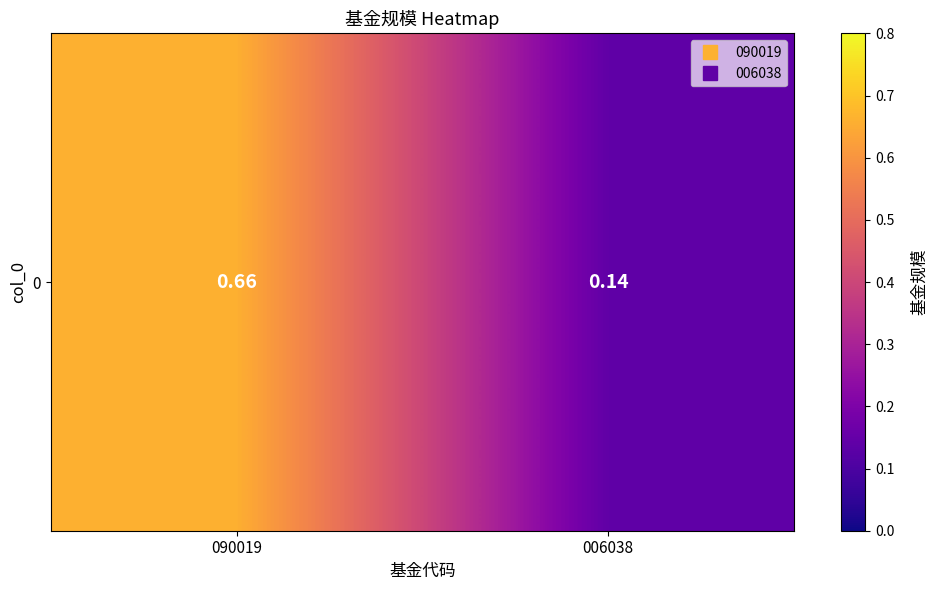

True or false: the data shows 0.1 at 006038.

True